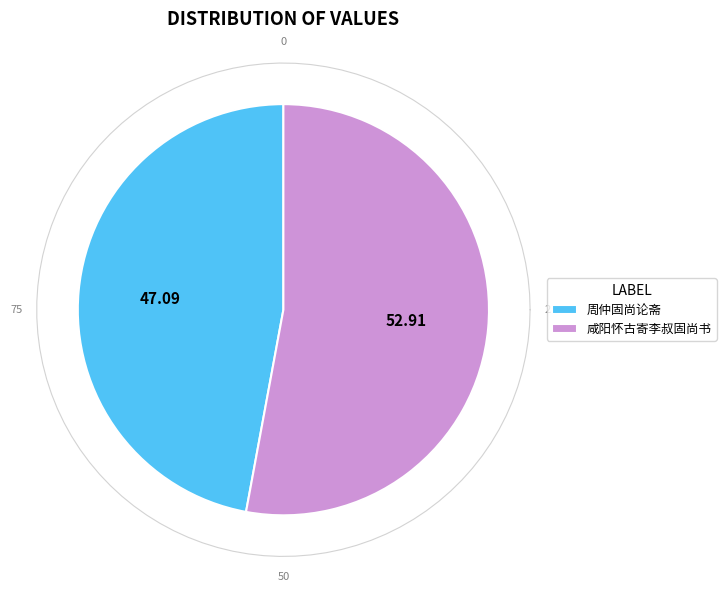

Does 周仲固尚论斋 represent more than half of the total?

No